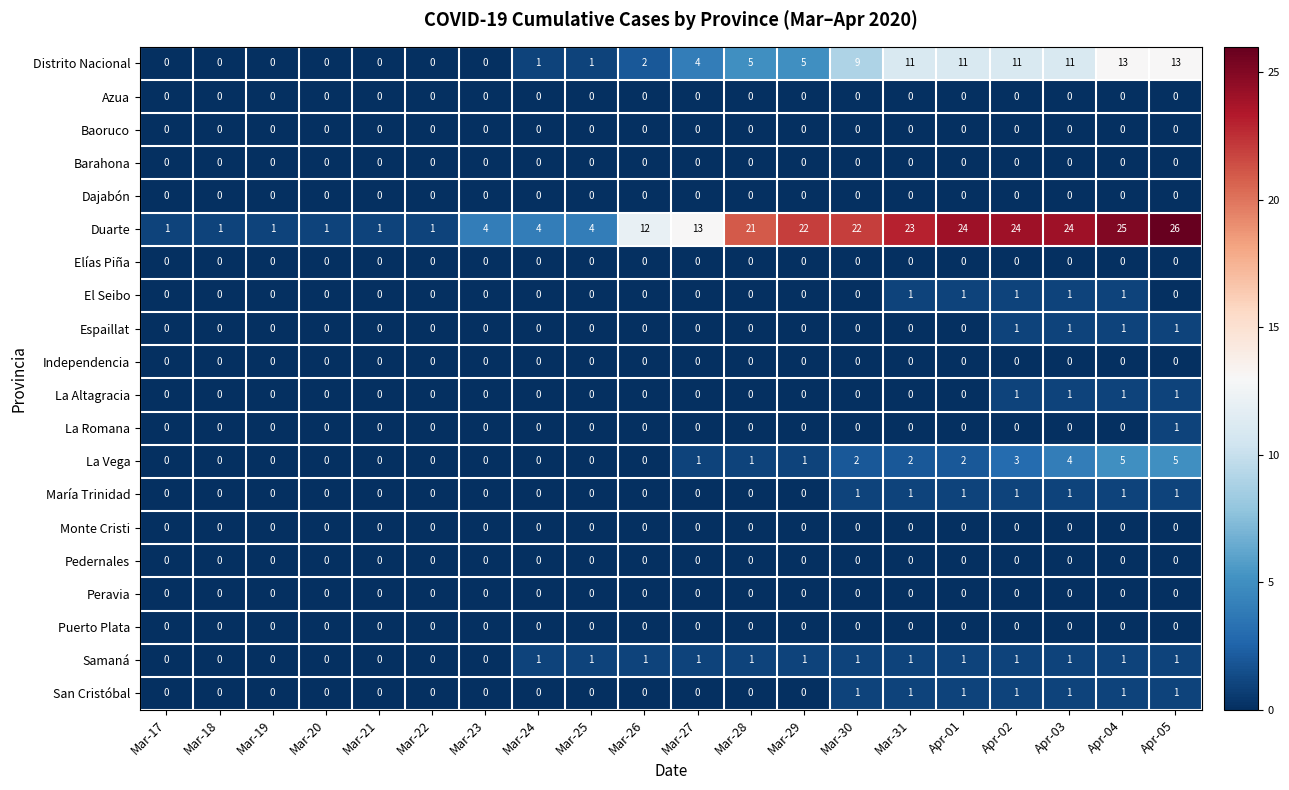

What is the sum of all La Vega values?

26